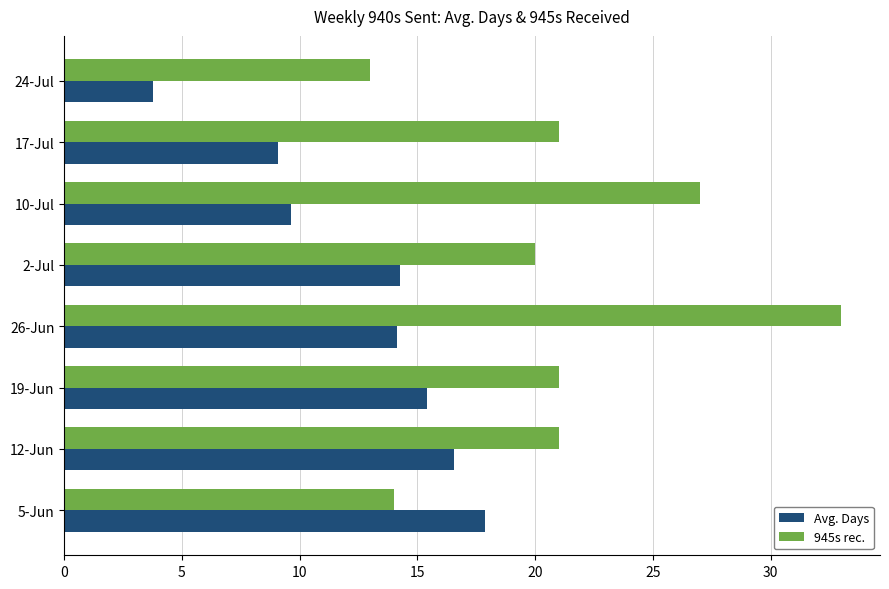

How many categories are shown in the chart?

8